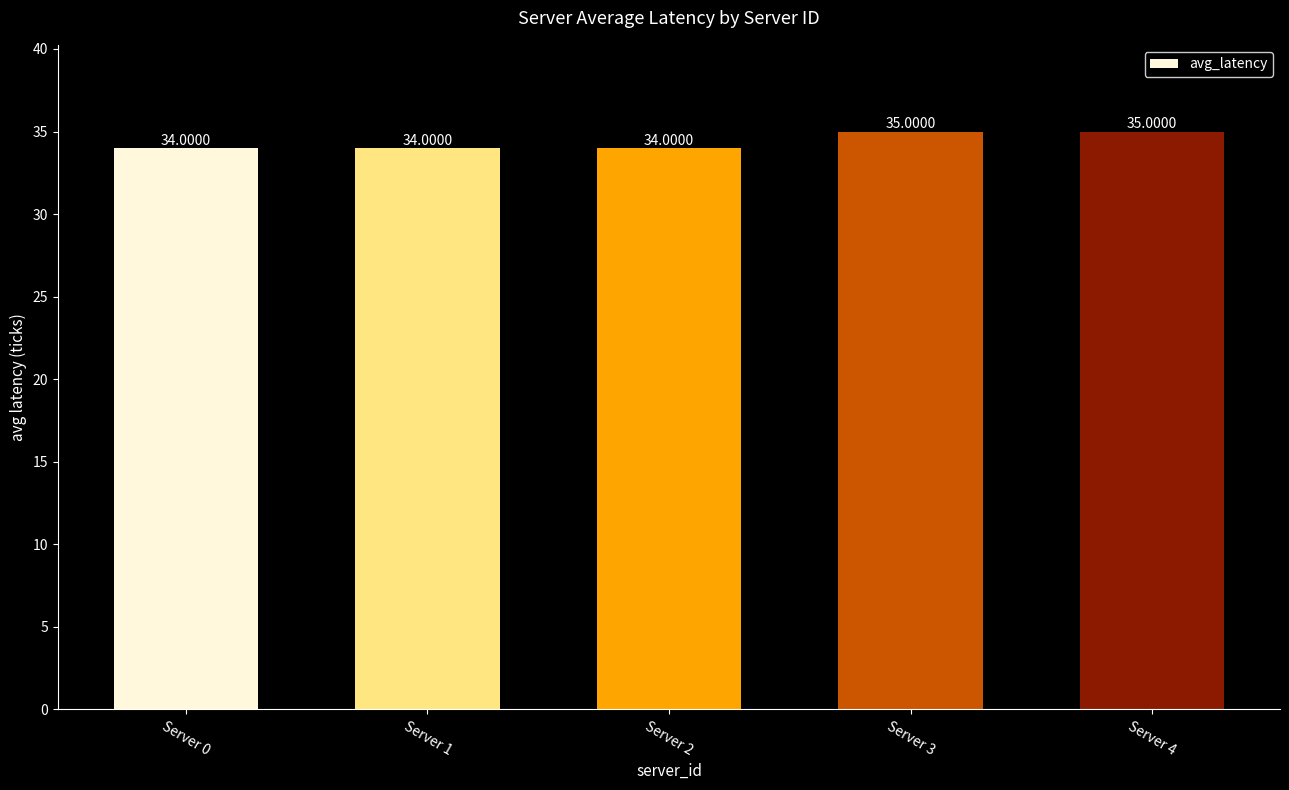

Read the value at Server 1.

34